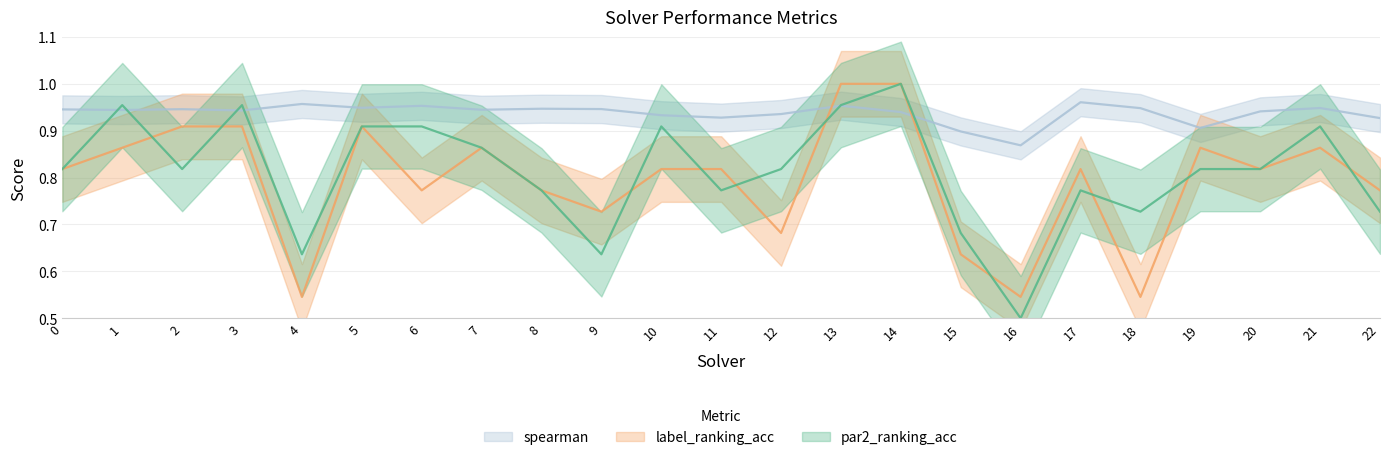

Between 5 and 11, which is larger?

5